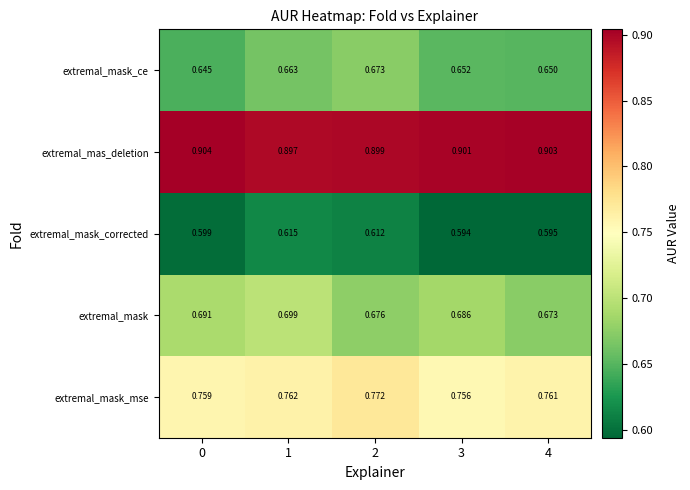

Which series has the widest spread of values?

extremal_mask_ce